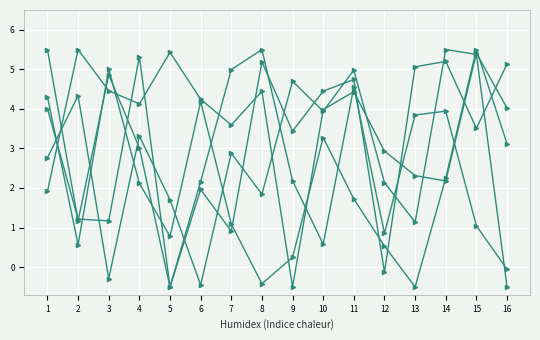

Which category has the lowest value across all series?

13